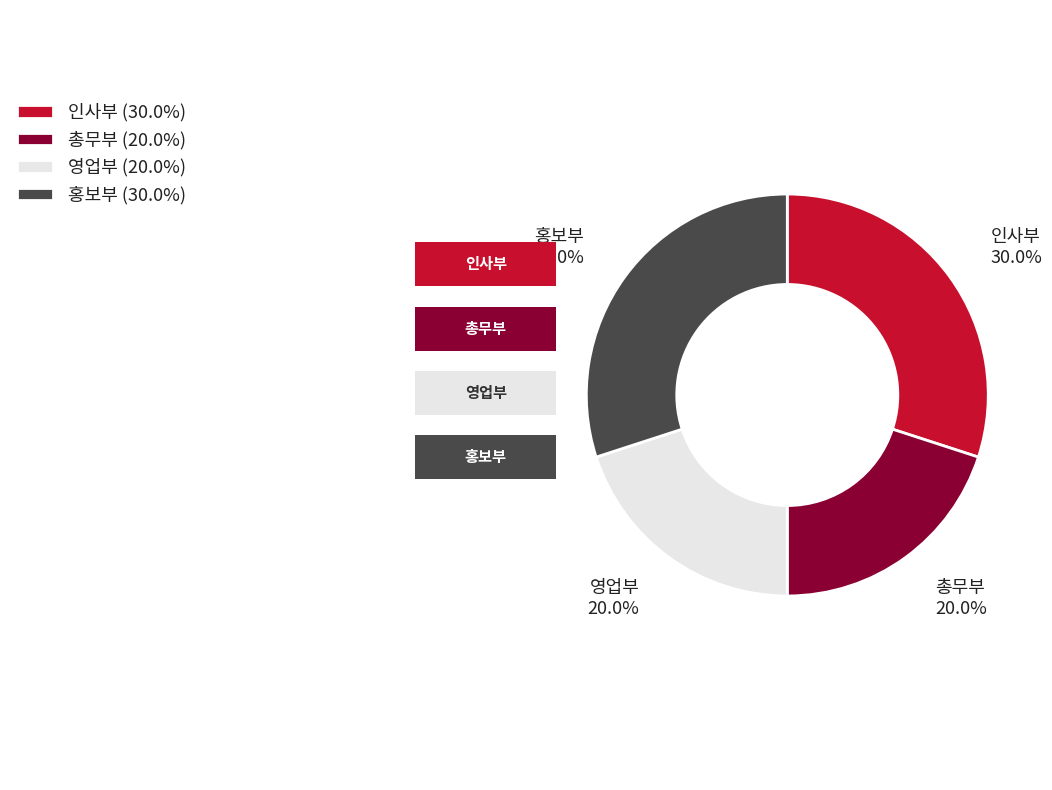

Is it true that 인사부 is 41% of the pie?

False